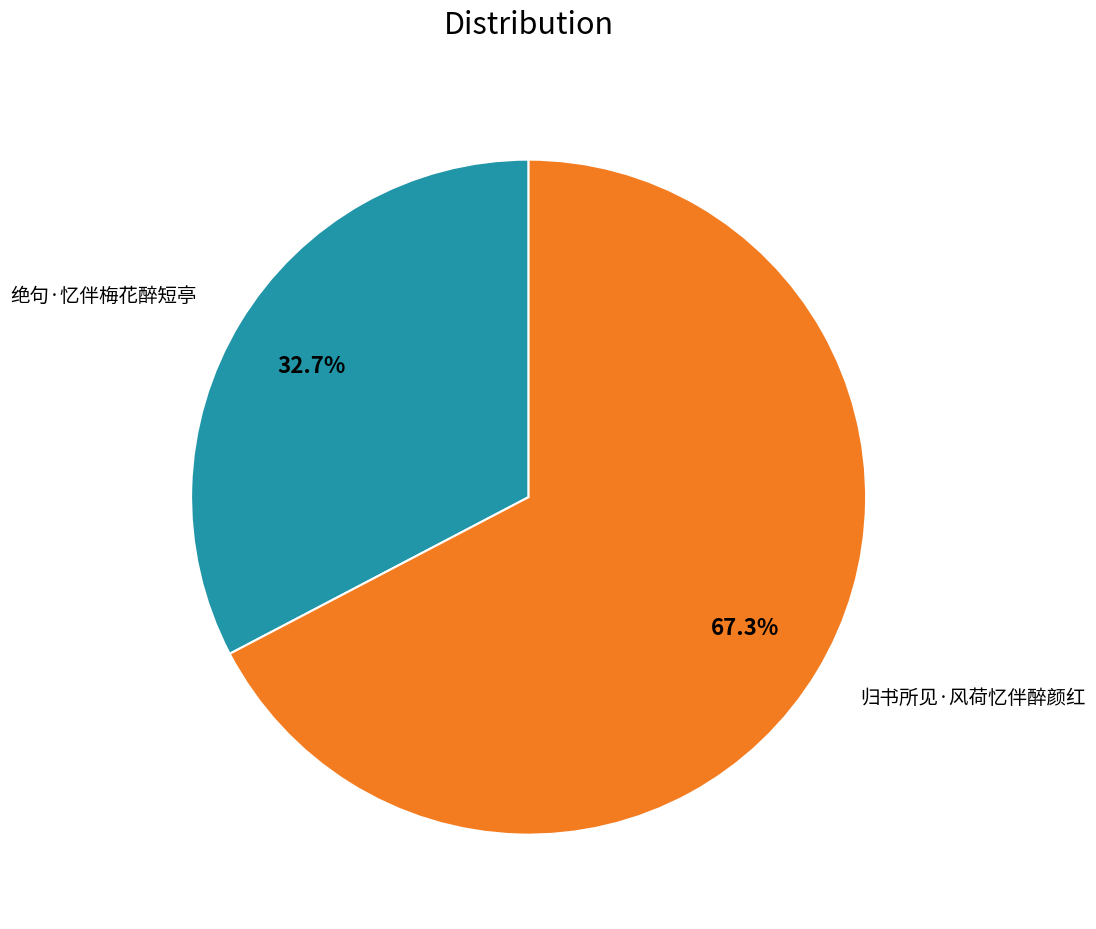

Count the number of slices in the pie.

2